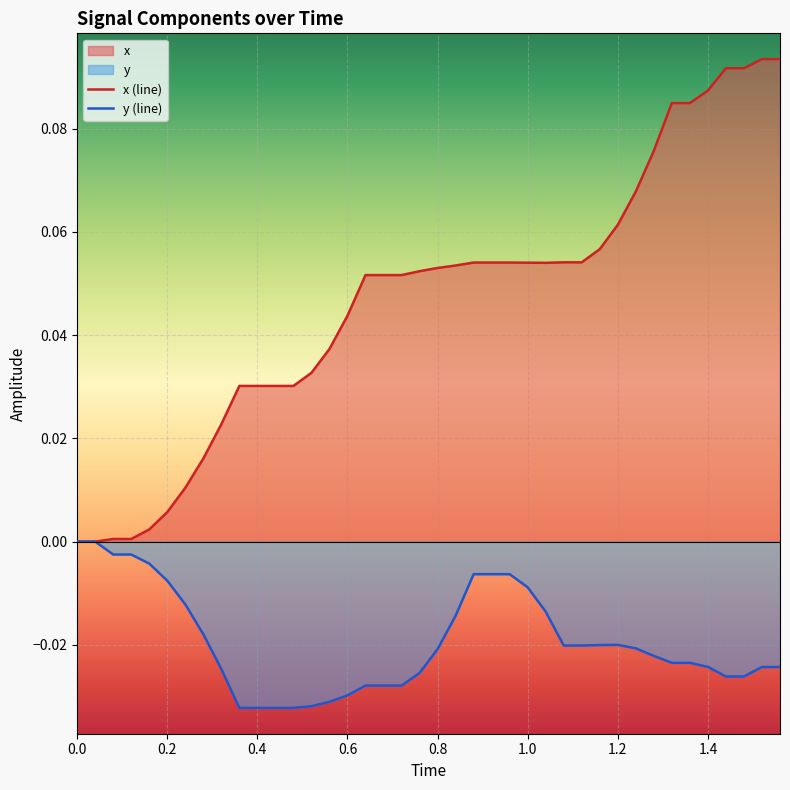

List the series in order of their peak value, lowest first.

y (line), x (line)